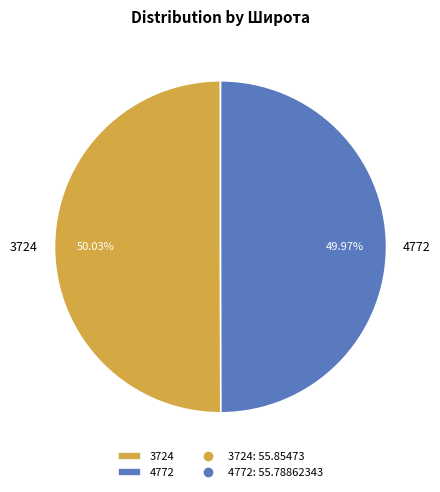

How many segments does this pie chart have?

2